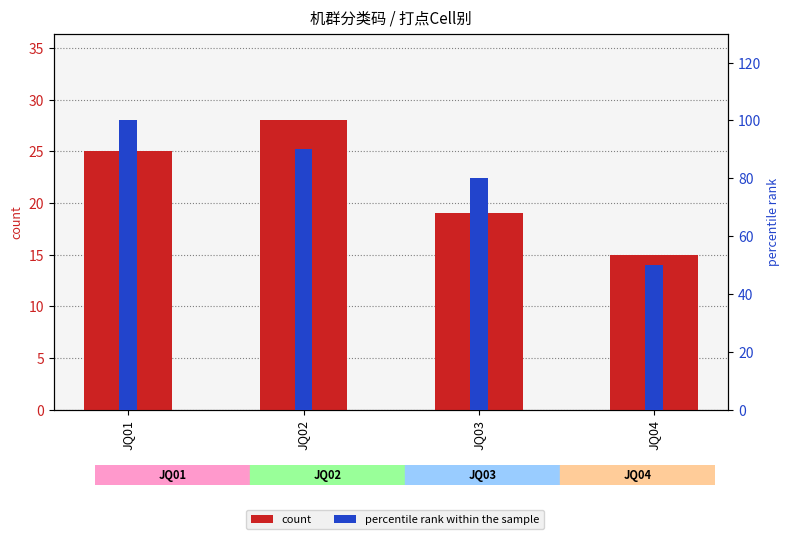

What is the value of the percentile rank within the sample bar at the 4th from the left?

50